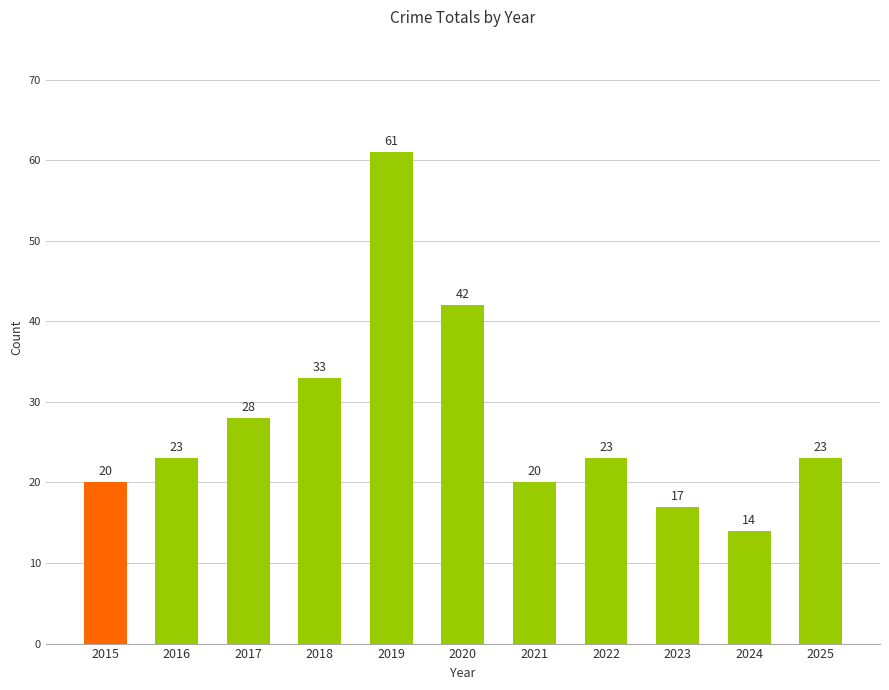

Reading left to right, what are all the values shown in this chart?

20	23	28	33	61	42	20	23	17	14	23